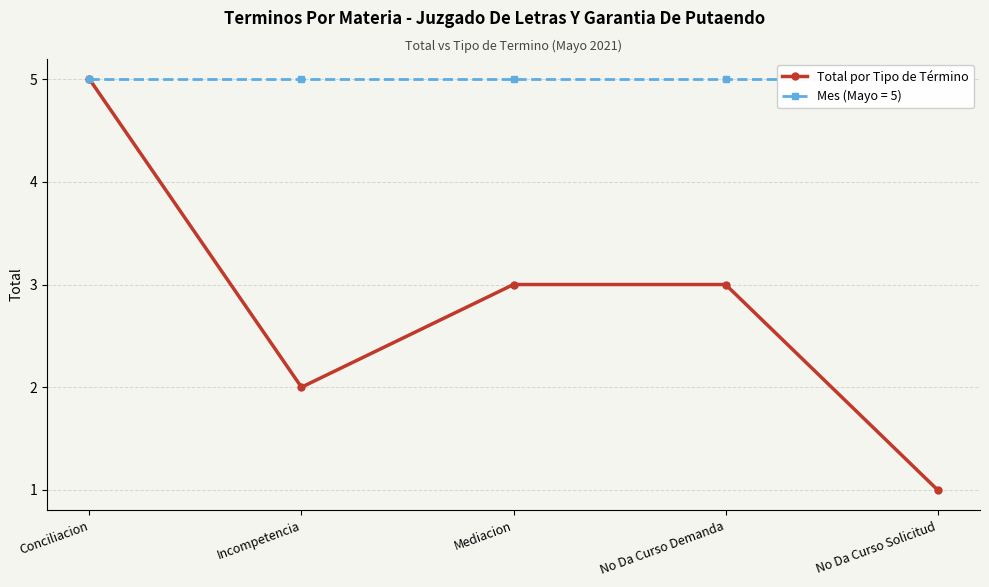

Reading right to left, extract all data points from this chart.

1	3	3	2	5